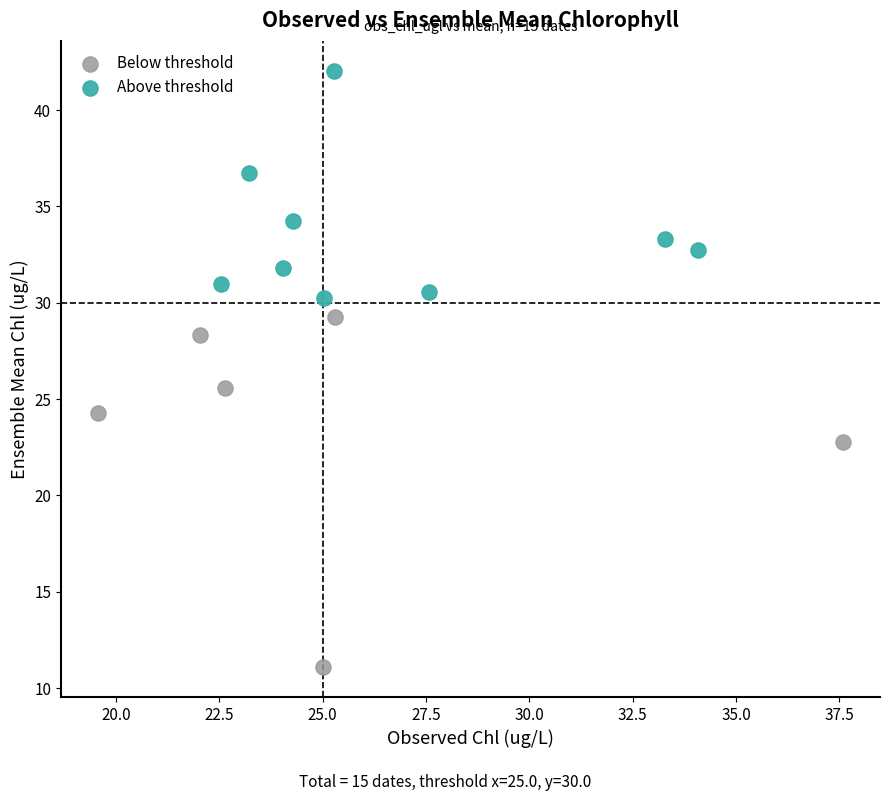

Which series contains the lowest Y value?

Below threshold